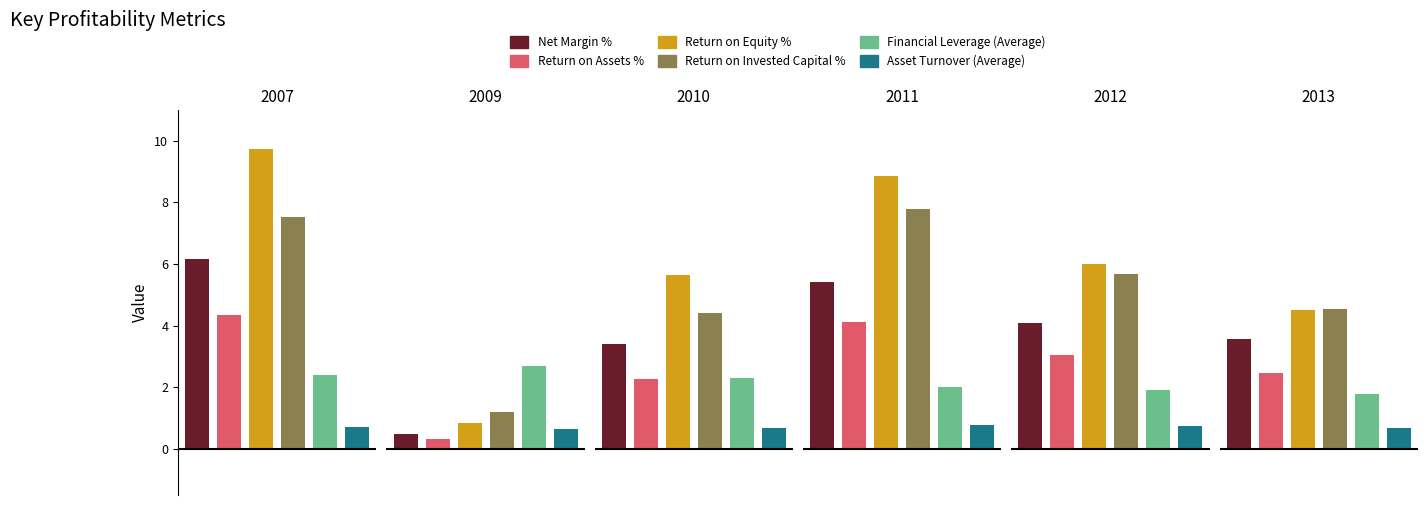

Is it true that Net Margin % equals 9.5 at 2011?

False